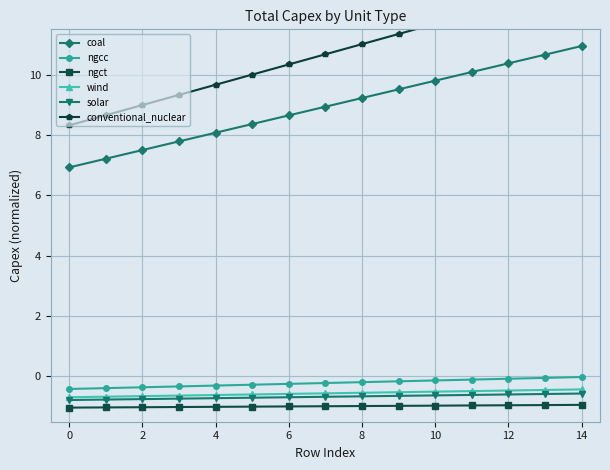

At which label is coal closest to 8?

4